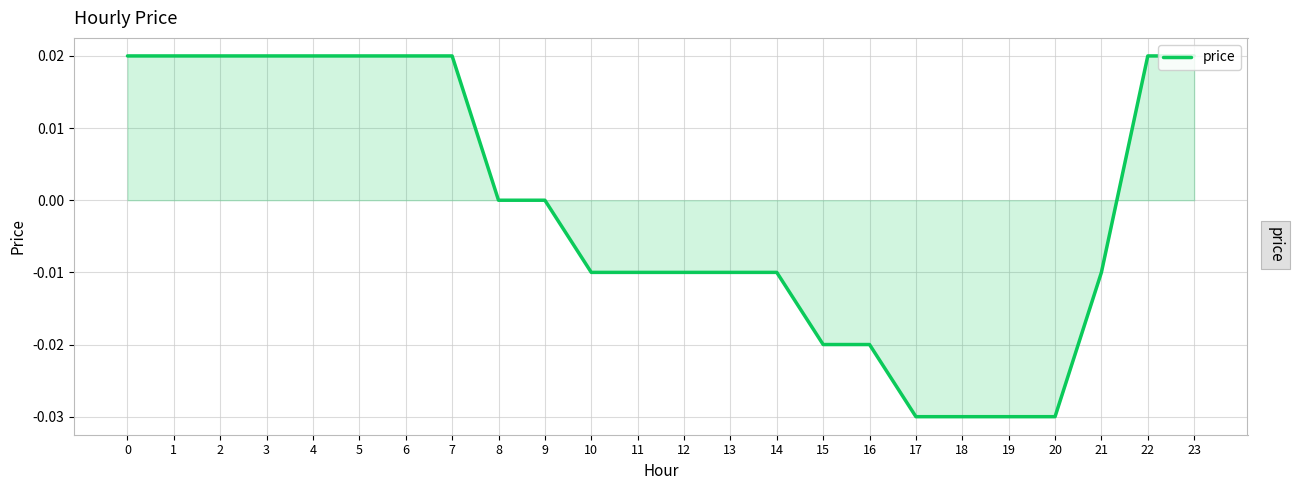

Does the chart have visible grid lines?

Yes